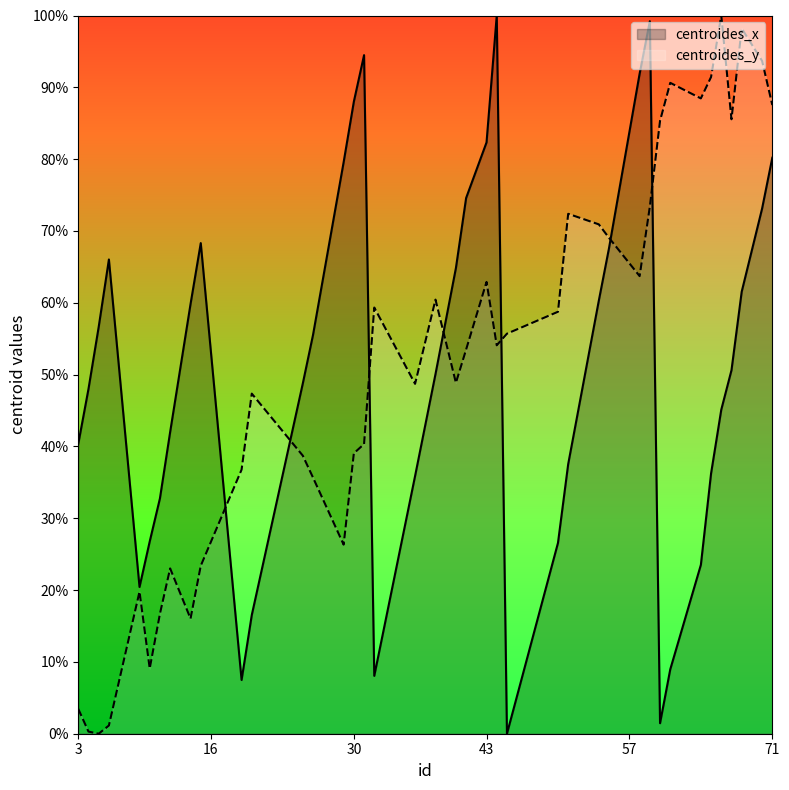

What is the maximum value for centroides_x?

100.0